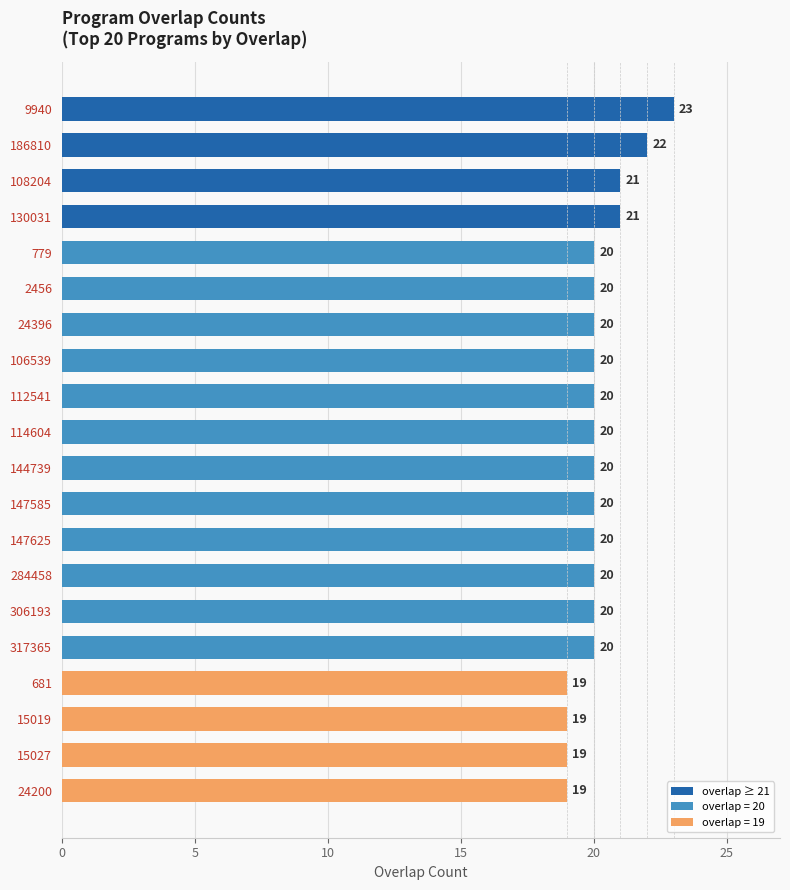

How many bars are there in total?

20